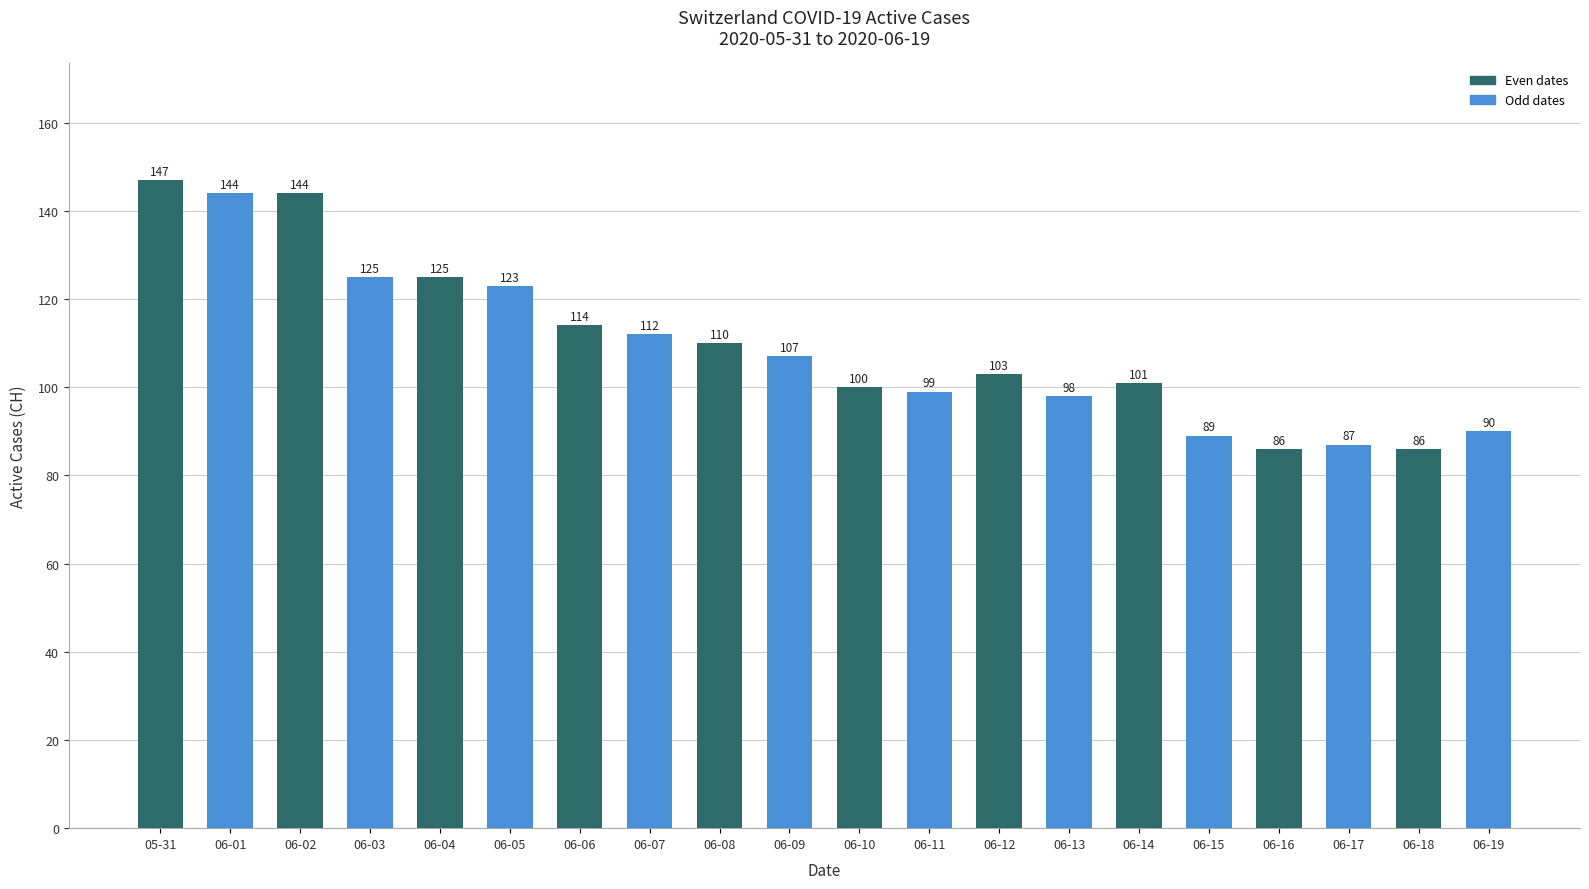

How many series are shown in this chart?

1